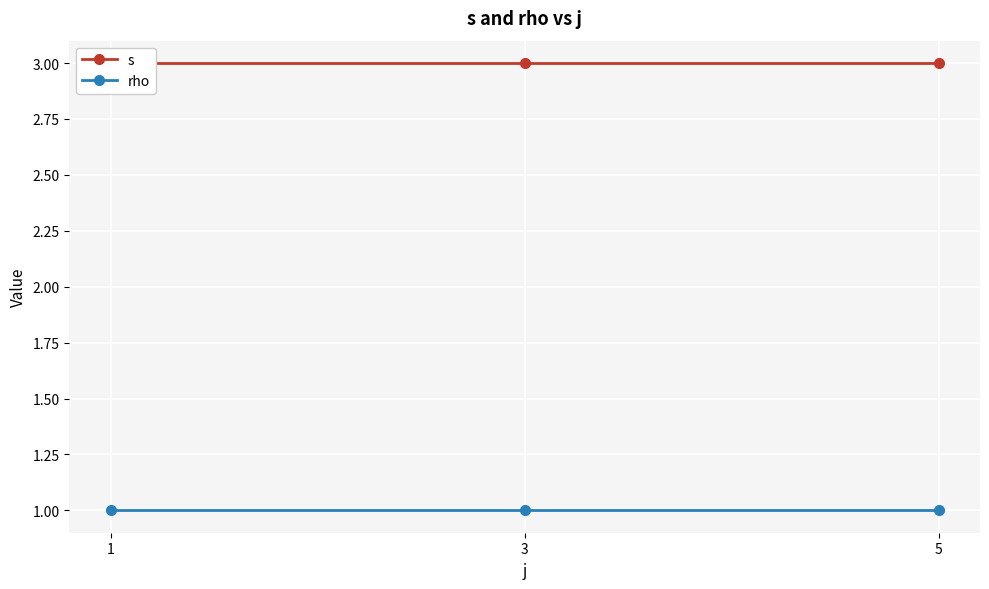

Reading right to left, what are all the values shown in this chart?

s: 3	3	3
rho: 1	1	1